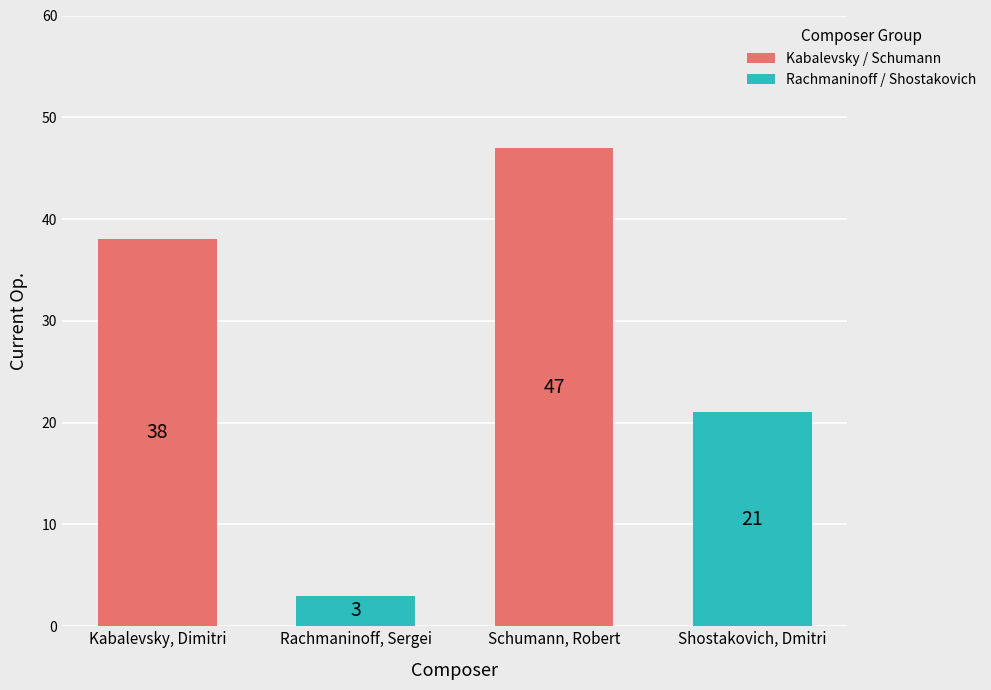

True or false: Kabalevsky / Schumann has a value of 66 at Kabalevsky, Dimitri.

False